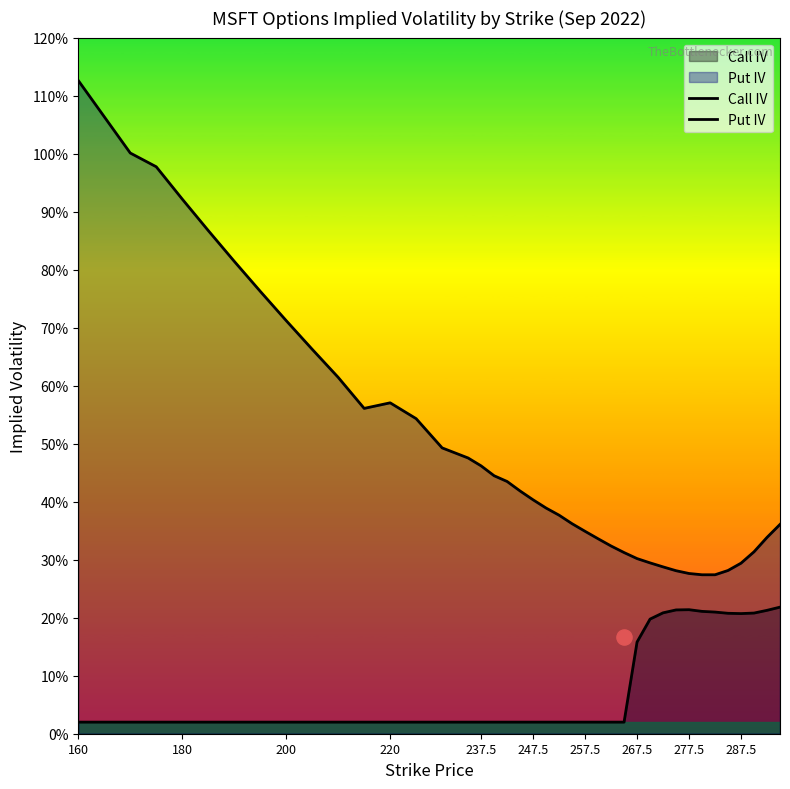

At which category is the sum across all series the highest?

160